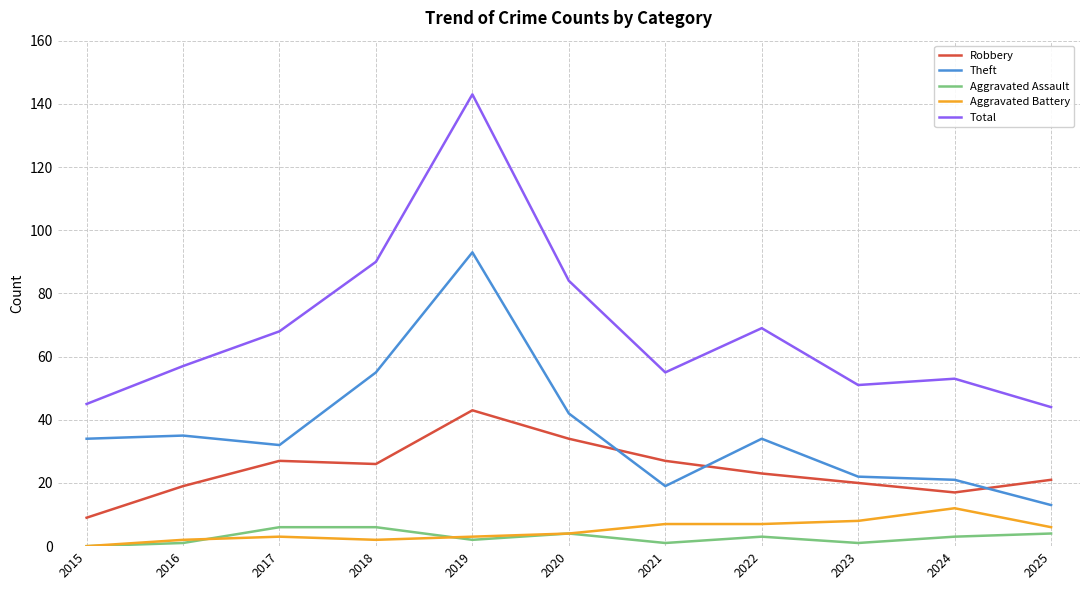

What is the sum of the Aggravated Assault values at 2025 and 2016?

5